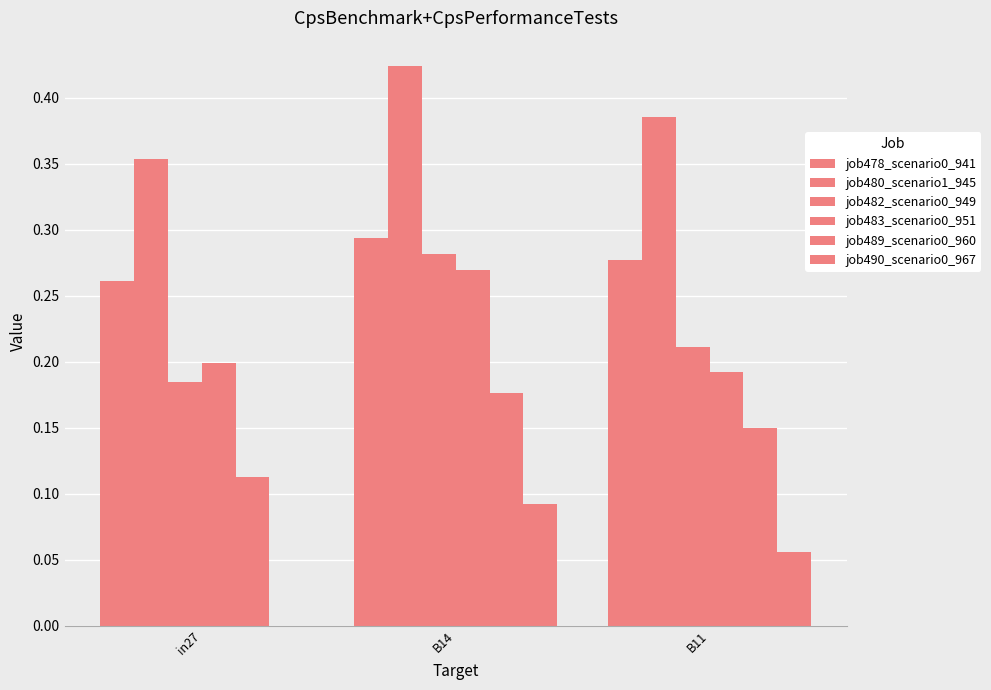

Reading right to left, extract all data points from this chart.

job478_scenario0_941: B11=0.3	B14=0.3	in27=0.3
job480_scenario1_945: B11=0.4	B14=0.4	in27=0.4
job482_scenario0_949: B11=0.2	B14=0.3	in27=0.2
job483_scenario0_951: B11=0.2	B14=0.3	in27=0.2
job489_scenario0_960: B11=0.1	B14=0.2	in27=0.1
job490_scenario0_967: B11=0.1	B14=0.1	in27=0.0